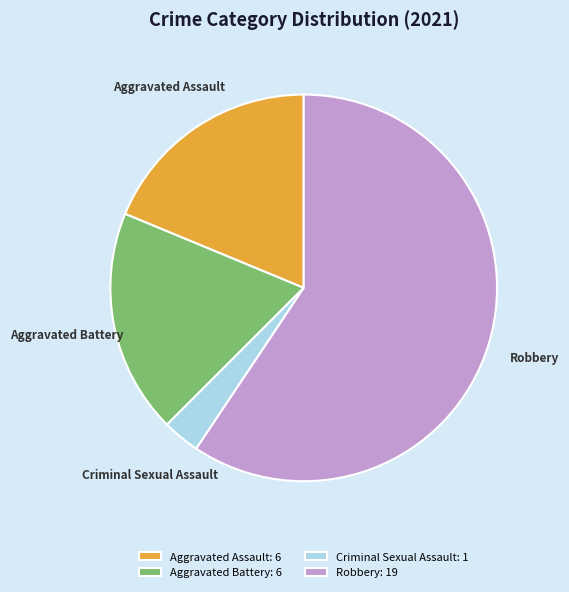

Which has a higher value, Aggravated Battery or Criminal Sexual Assault?

Aggravated Battery